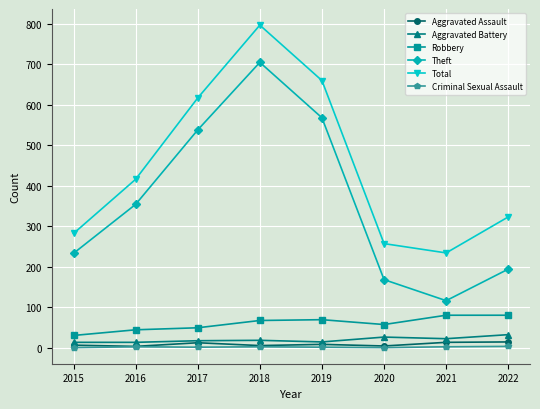

Which series has the largest range (max minus min)?

Theft